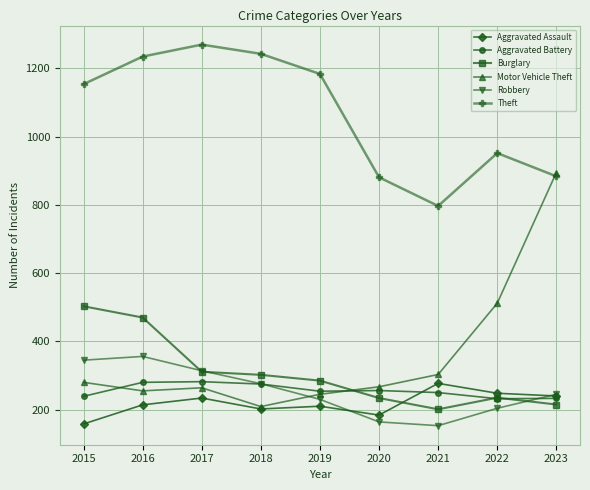

Is the value of Theft at 2022 greater than the value of Burglary at 2020?

Yes